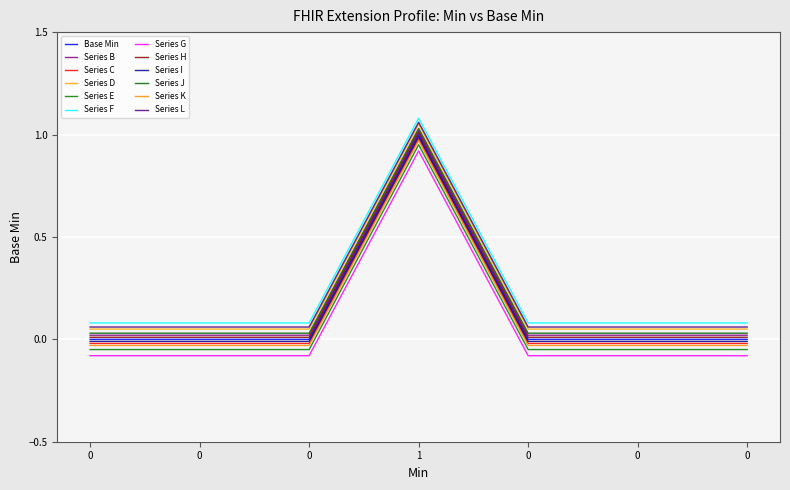

Which category has the highest value across all series?

1